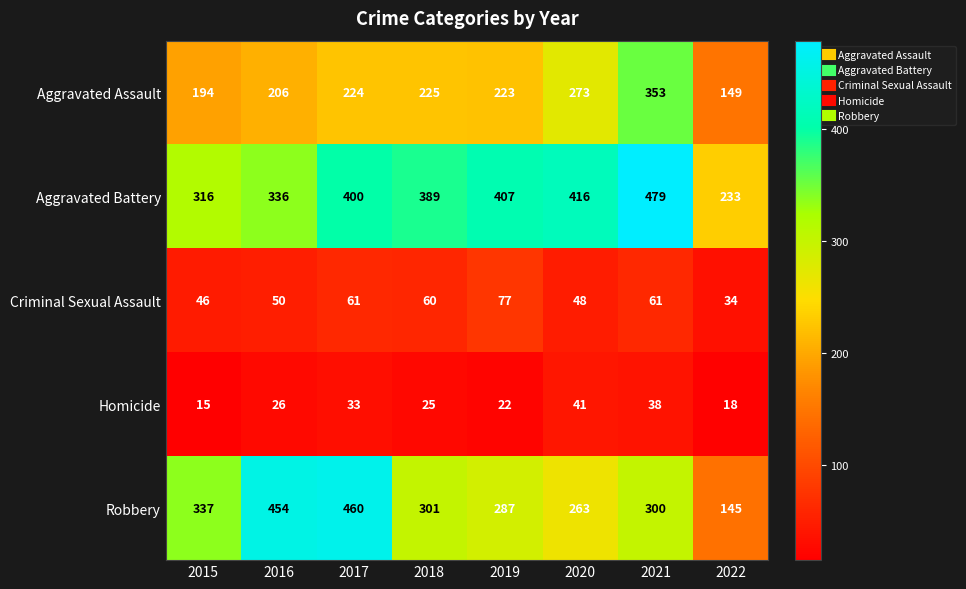

At which category is the sum across all series the highest?

2021